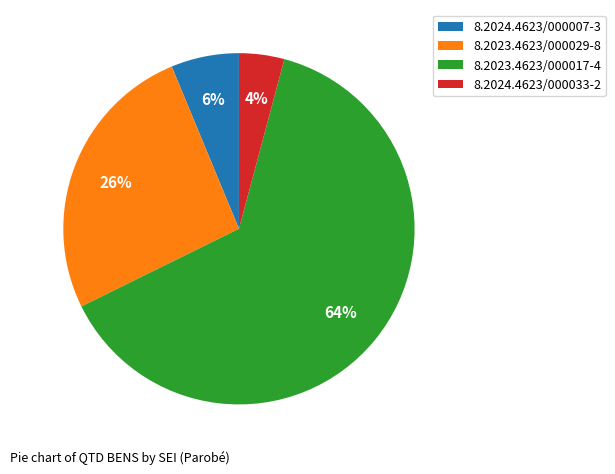

The 8.2023.4623/000029-8 slice represents 18% of the pie. True or false?

False